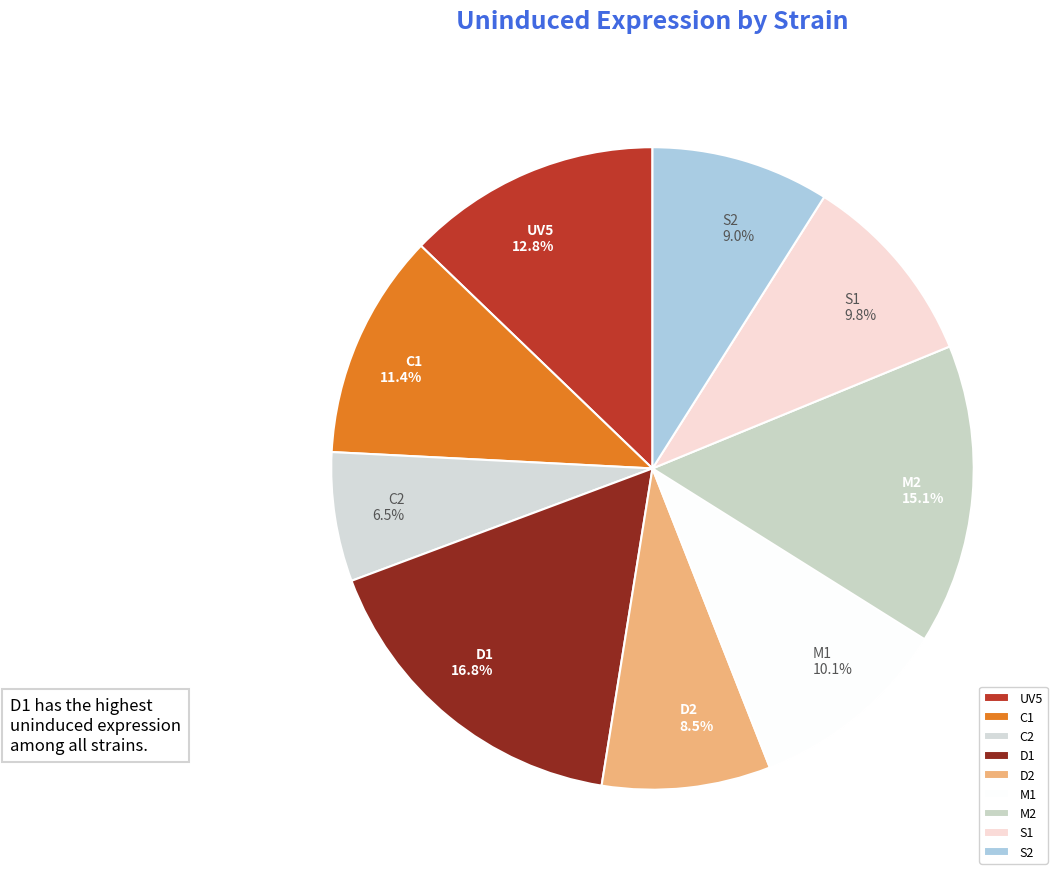

What percentage is the M1 slice, to the nearest percent?

10%